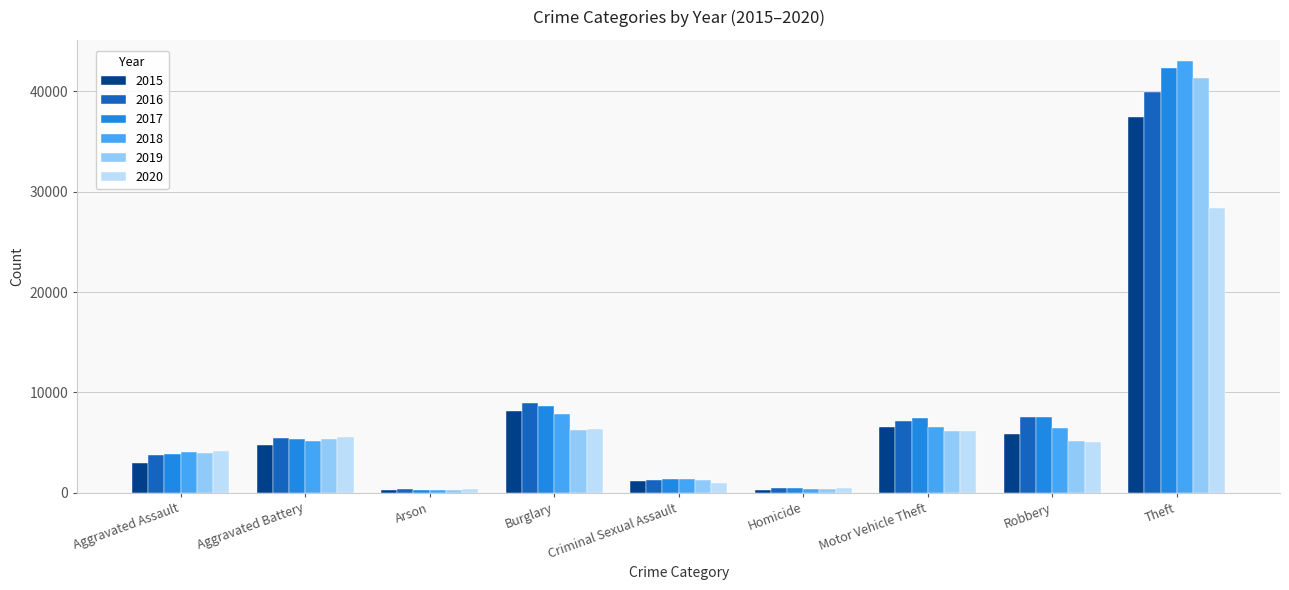

What value does the 2019 series have at Aggravated Battery, to the nearest 50?

5350